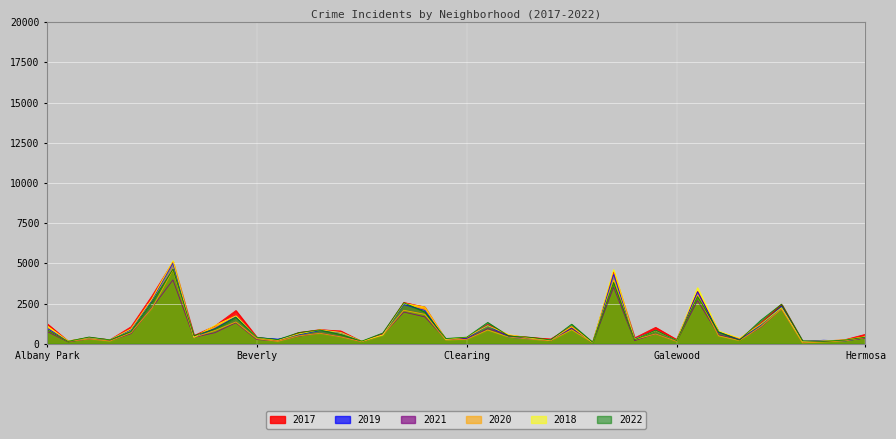

Does the chart display data point markers on the line(s)?

No